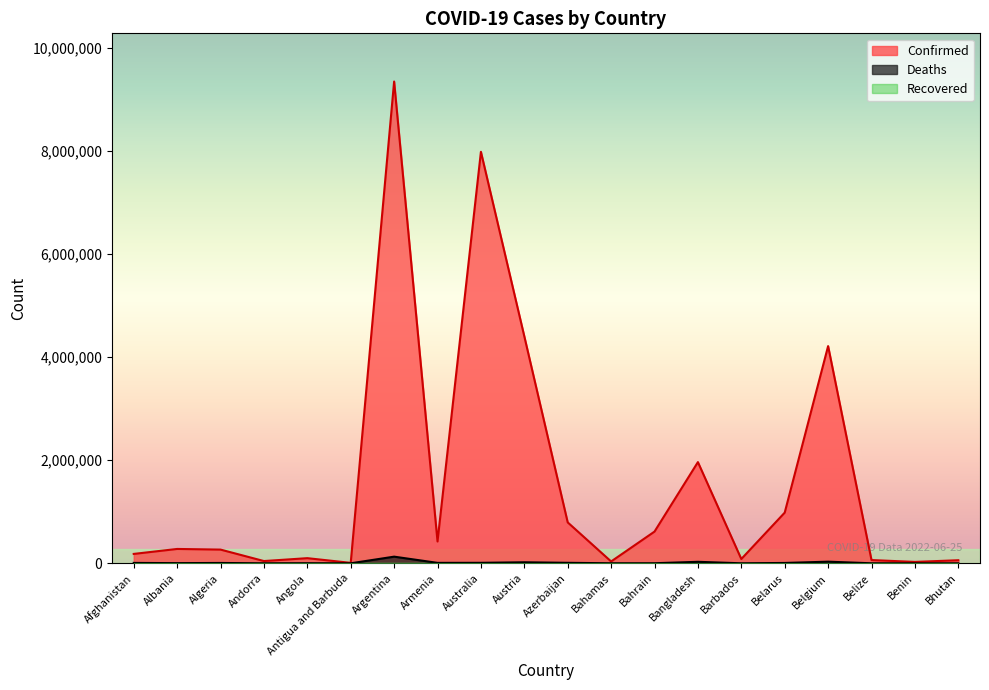

Which label corresponds to the smallest value in the chart?

Bhutan